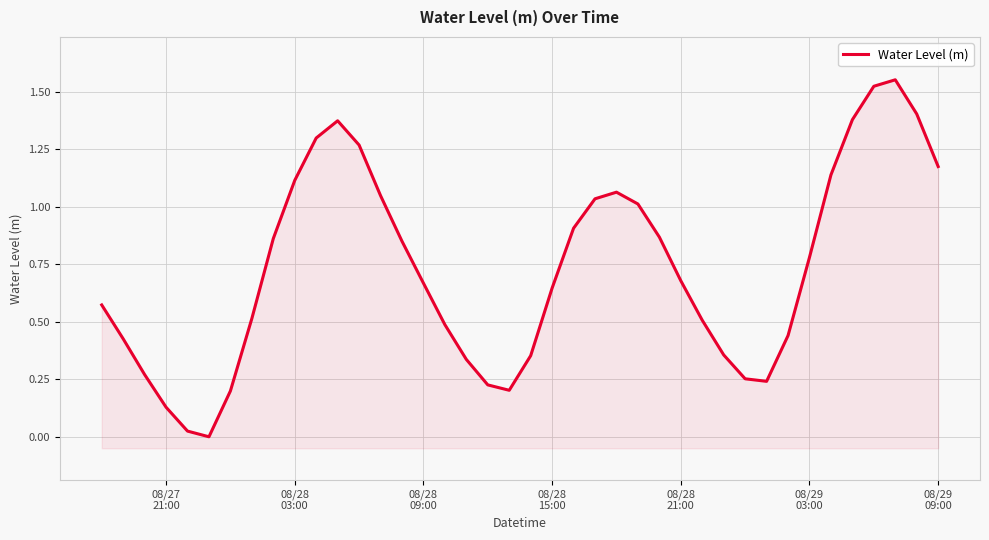

How many lines are shown in the chart?

1